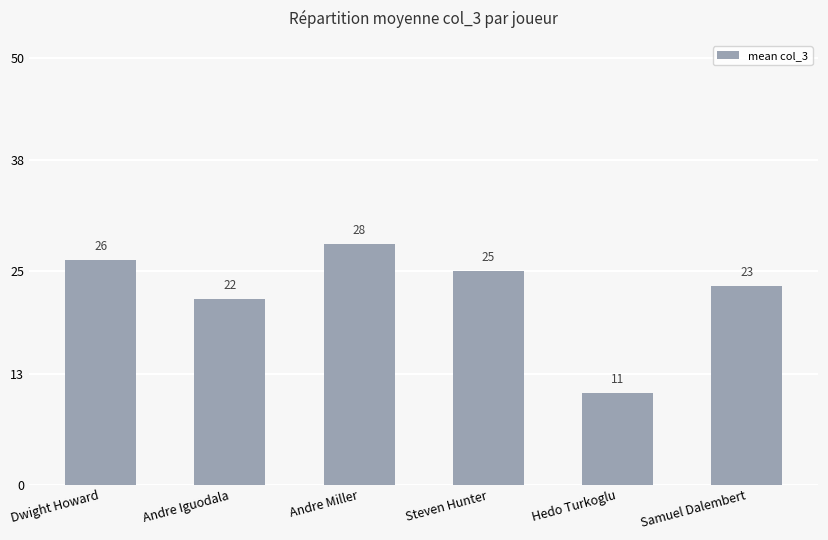

What is the label of the 1st bar from the left?

Dwight Howard